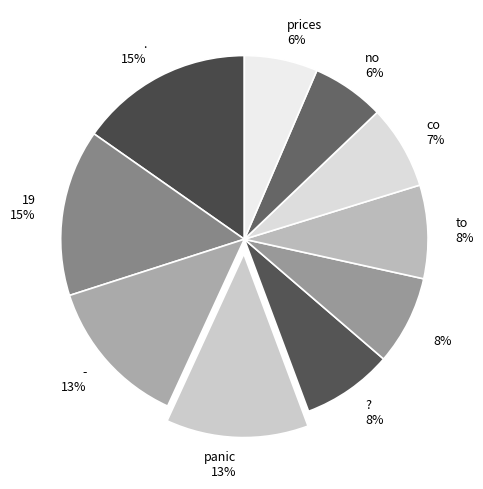

How many segments does this pie chart have?

10